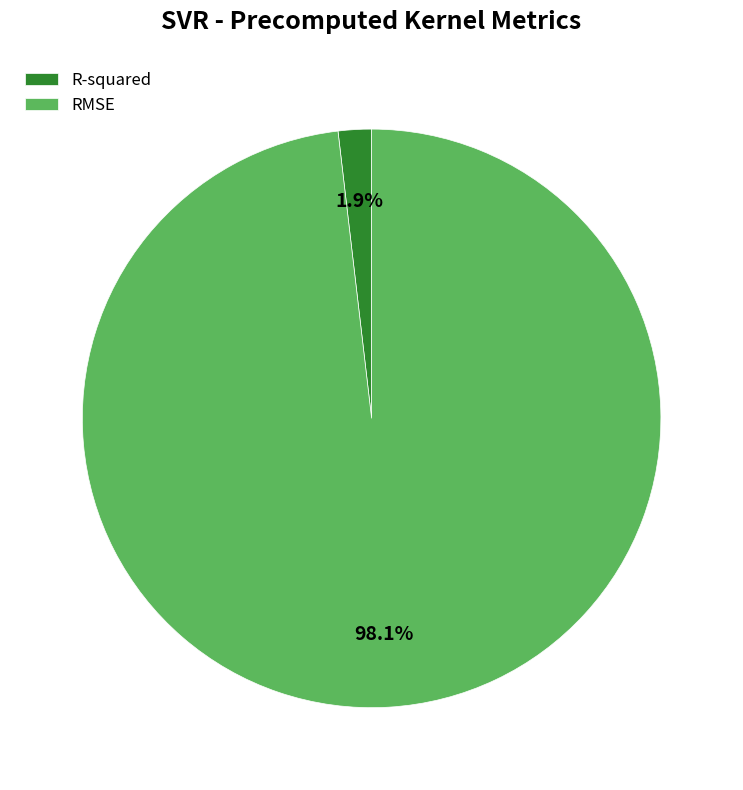

What is the largest slice in the pie chart?

RMSE